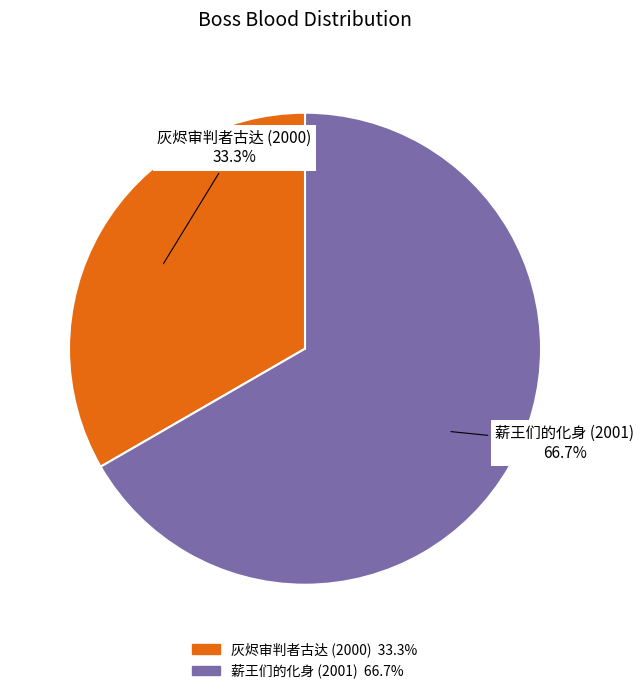

The 灰烬审判者古达 (2000) slice represents 33% of the pie. True or false?

True